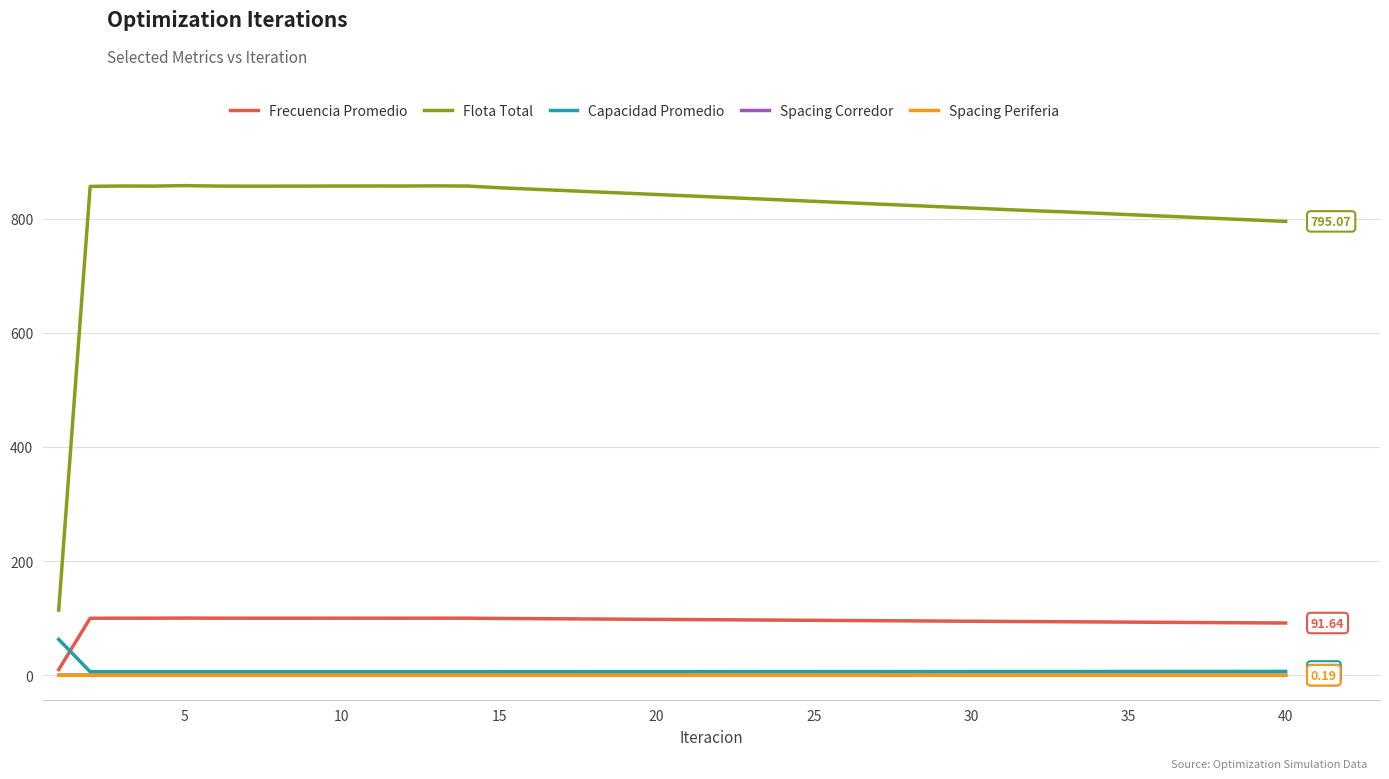

In Spacing Corredor, how many points are lower than both neighbors (excluding endpoints)?

4